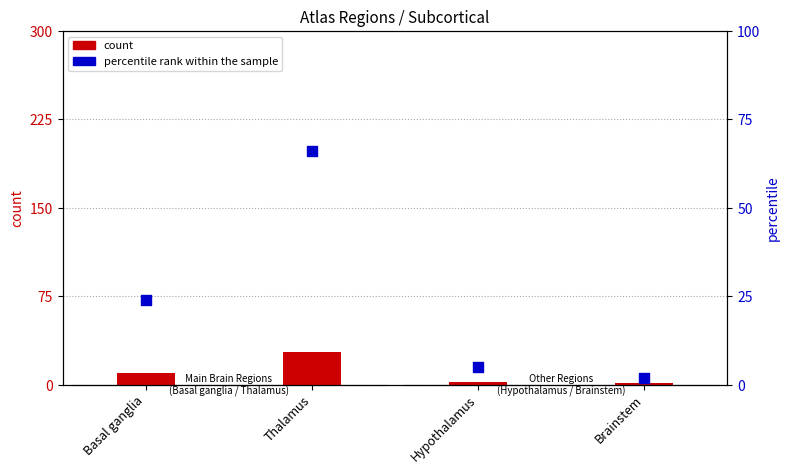

Which series contains the lowest Y value?

count